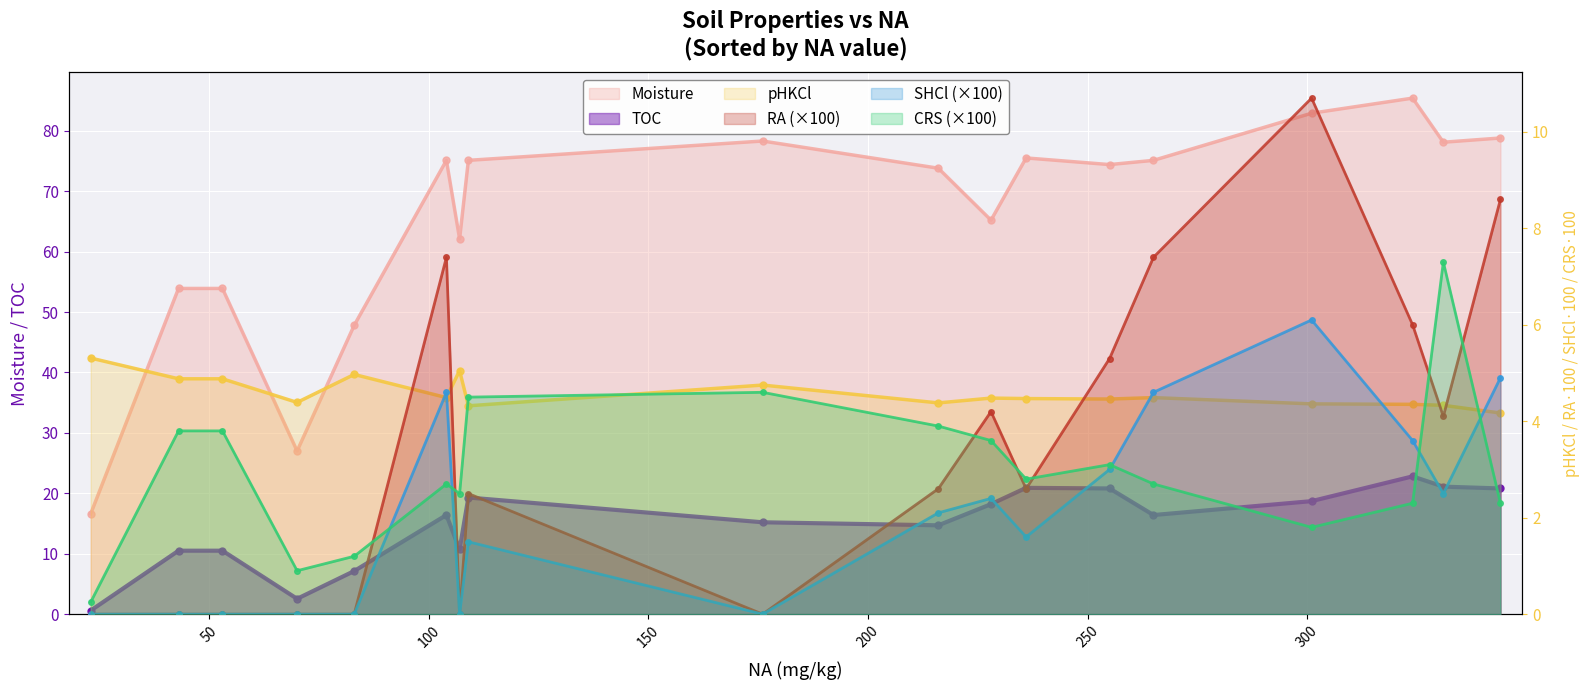

What is the total value across all series at 228?

98.1